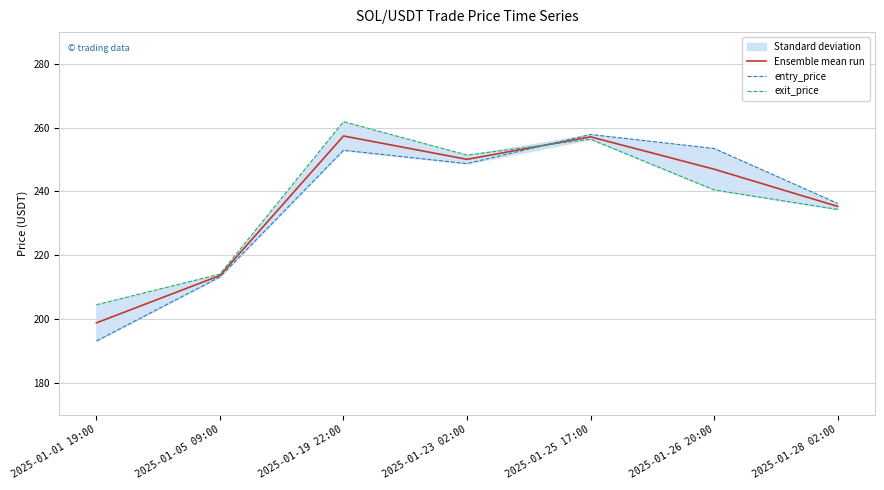

The value of entry_price at 2025-01-23 02:00 is 432.9. True or false?

False